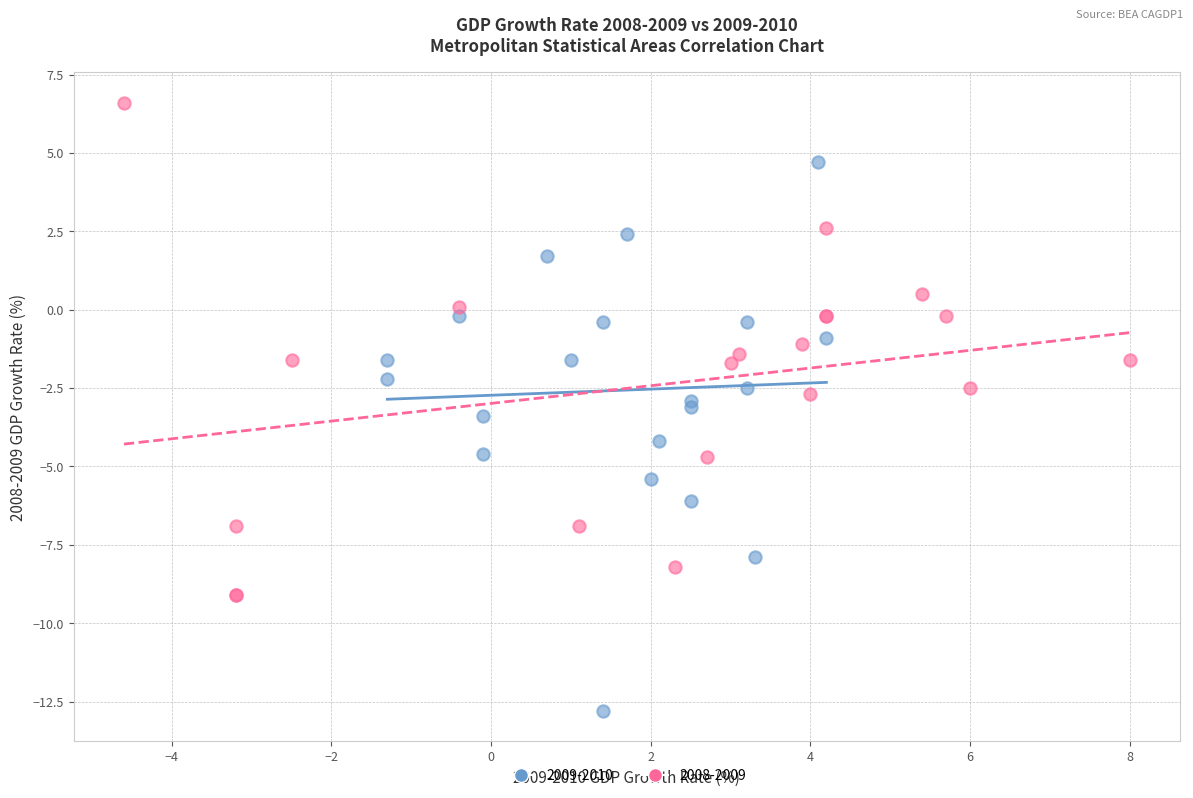

Which series reaches the maximum Y coordinate?

2008-2009